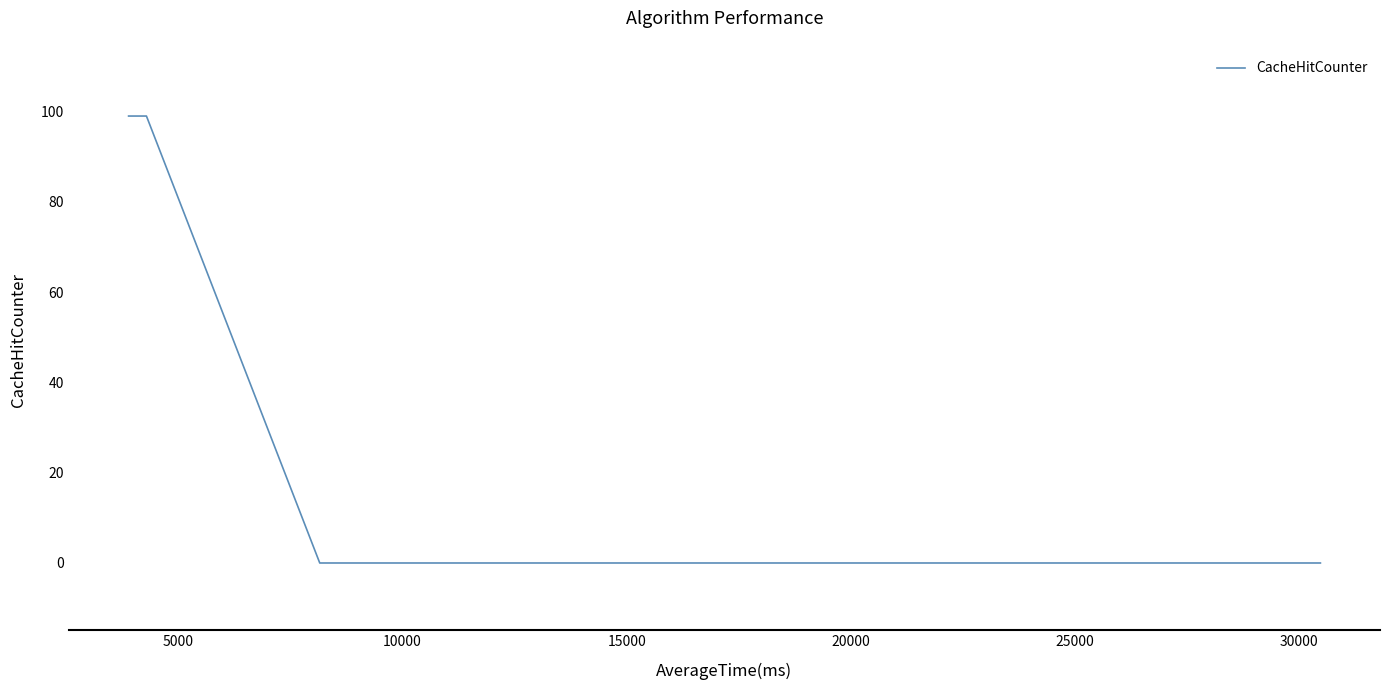

What is the average value?

33